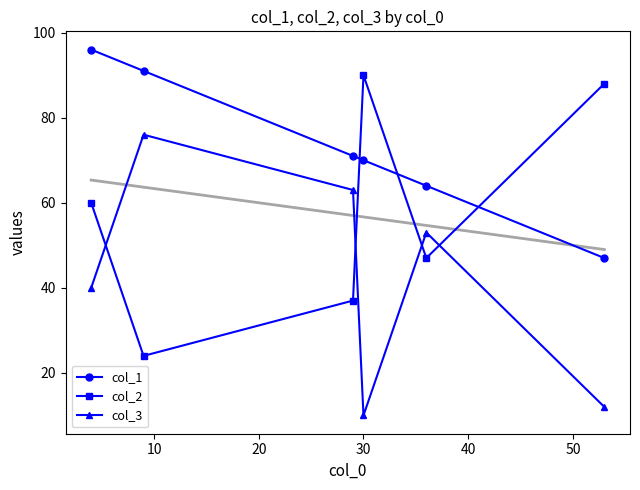

How many values in the col_3 series exceed 53?

2